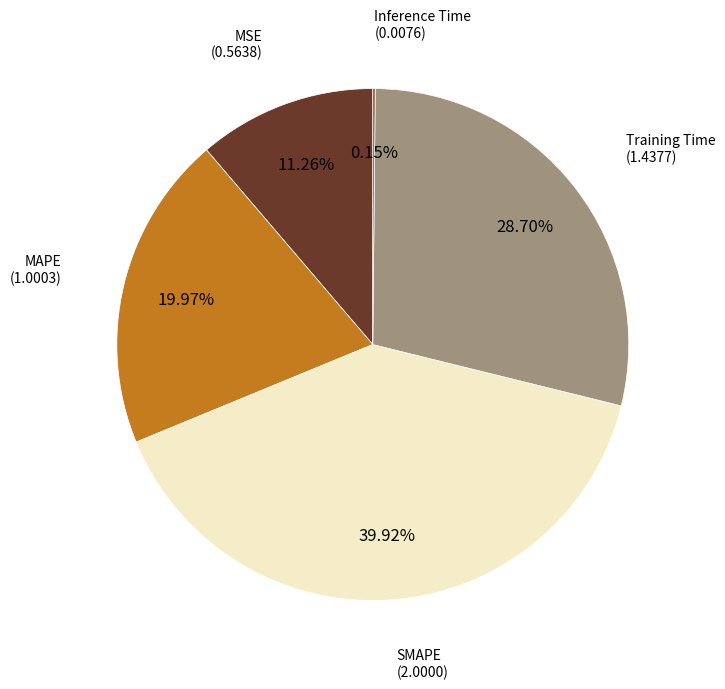

Is there a majority slice in this chart?

No